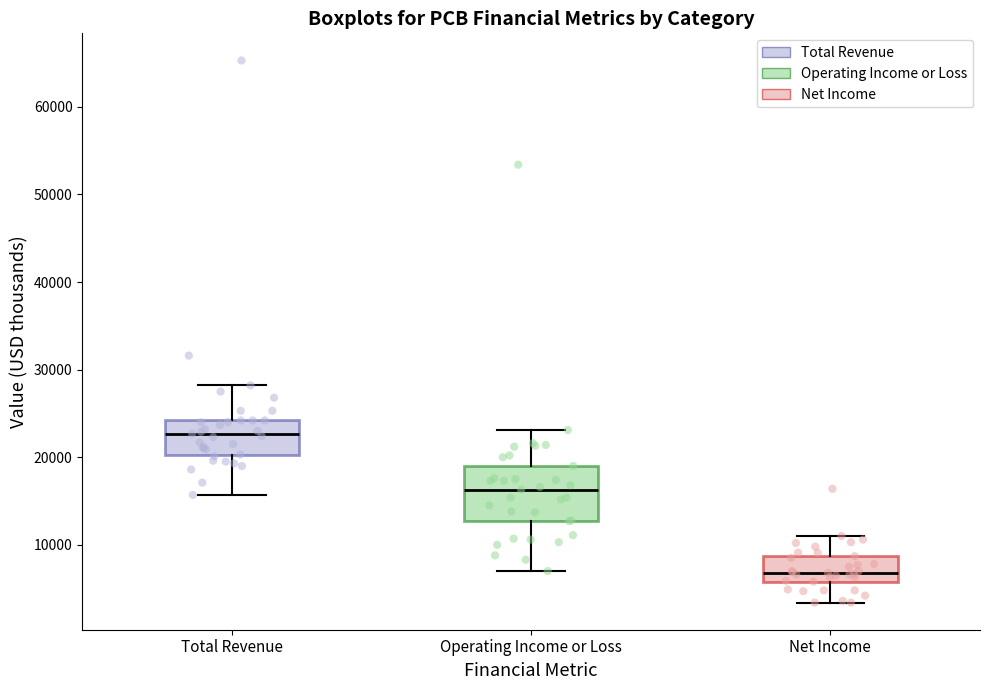

Comparing the boxes themselves (not the whiskers), which one is the tallest?

Operating Income or Loss